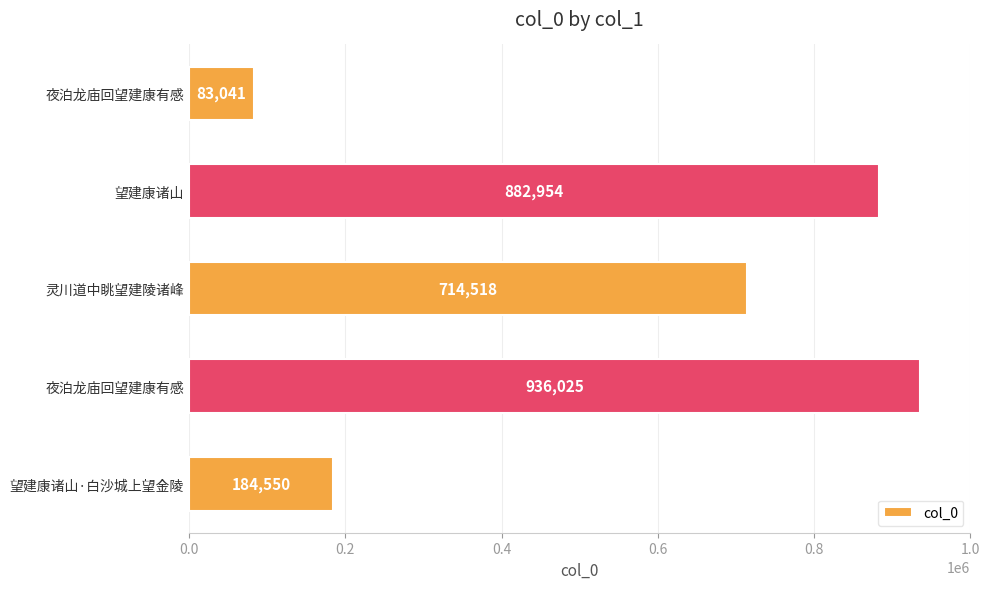

How many bars are there in total?

5